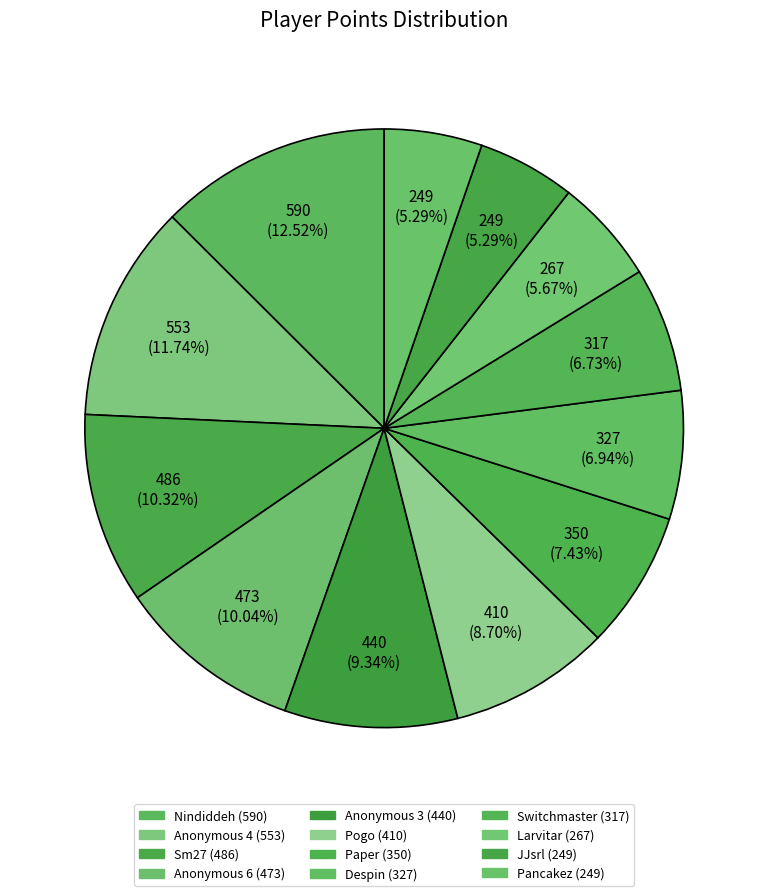

Is the sum of Despin and Paper greater than half?

No